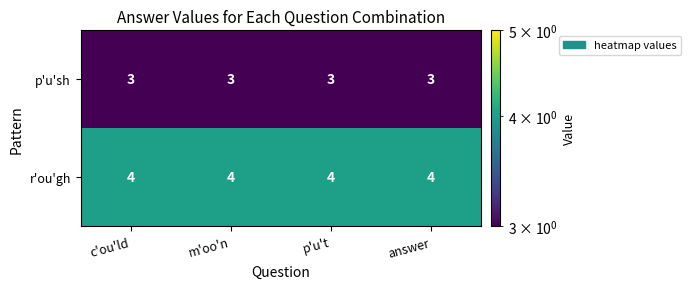

The p'u'sh series shows 5 at c'ou'ld. True or false?

False